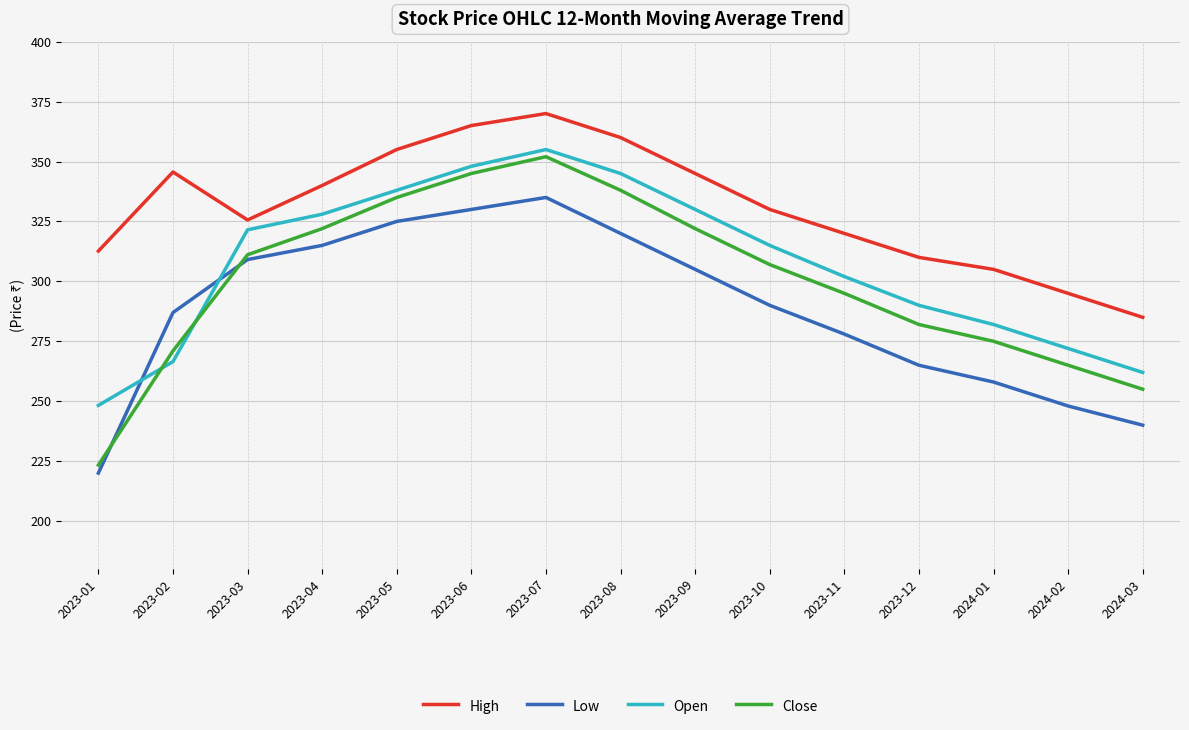

List the series in order of their overall mean, highest first.

High, Open, Close, Low